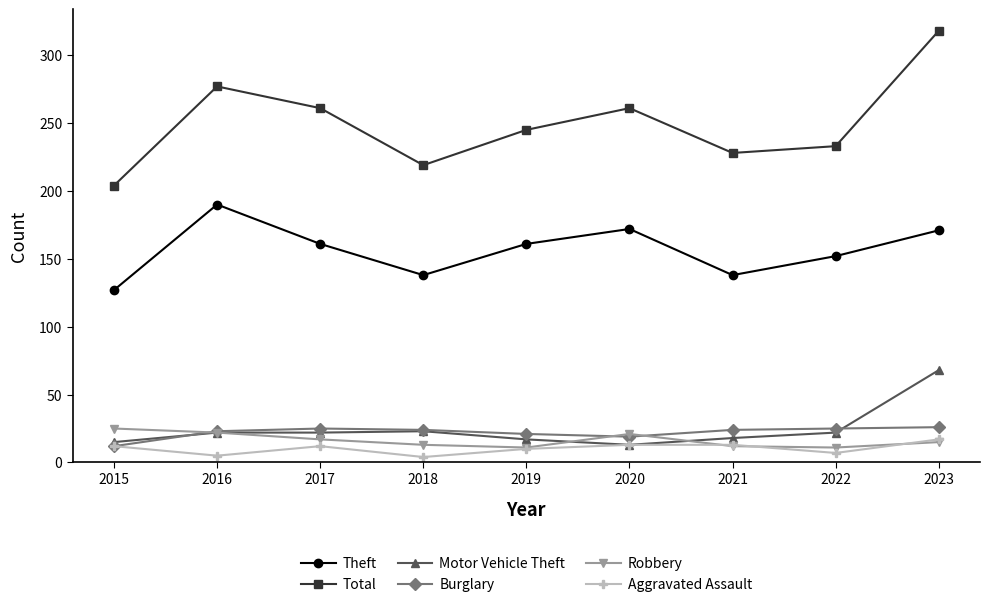

At which category does Robbery reach its first local peak?

2020